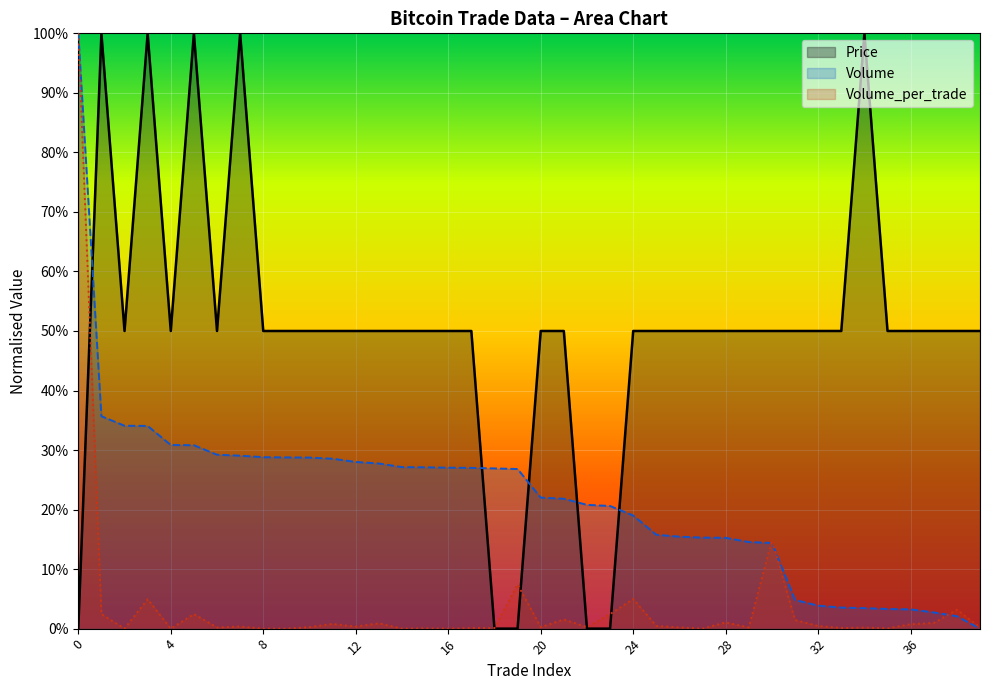

What is the difference between the highest and lowest values at 36?

0.5